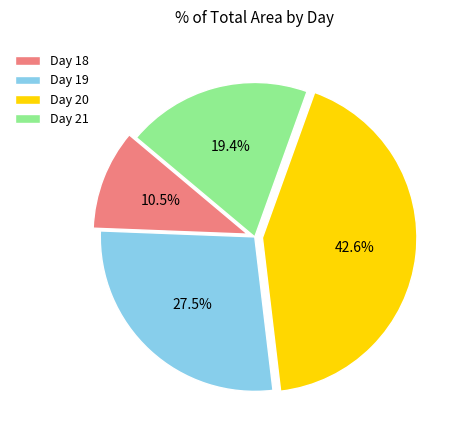

Combined, do Day 20 and Day 18 account for over 50%?

Yes